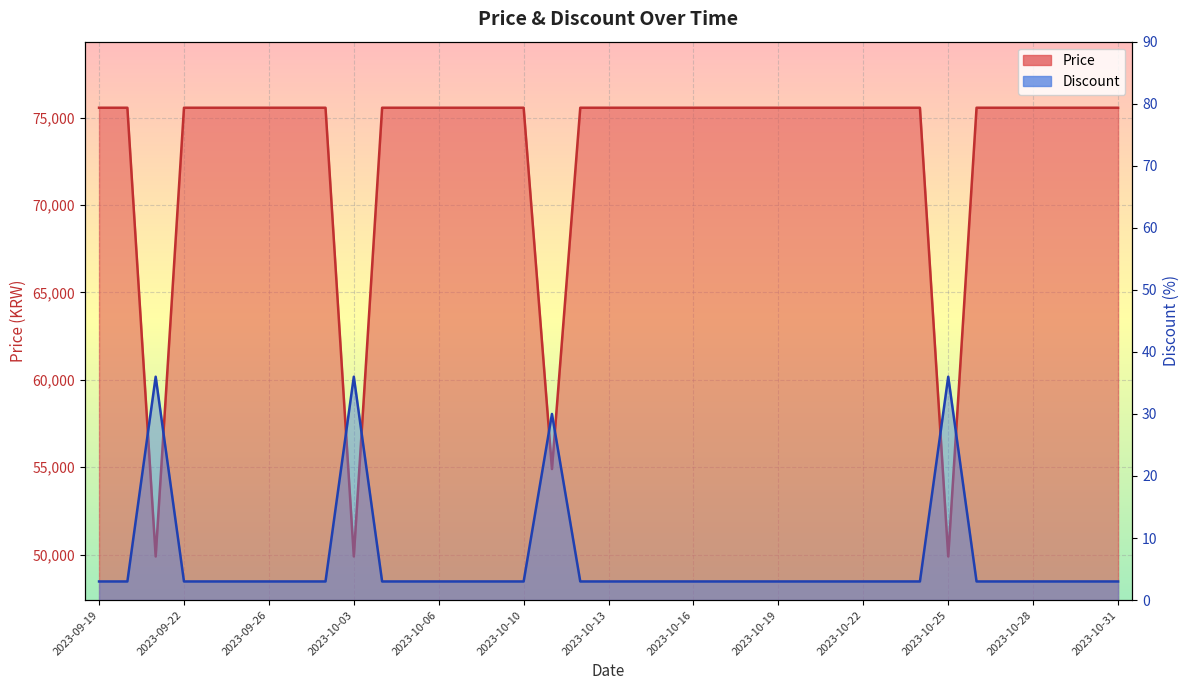

What is the sum of all Price values?

2698080